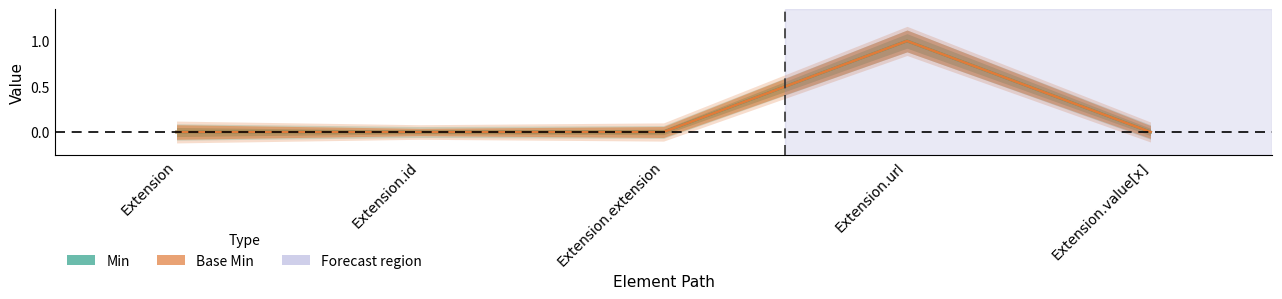

What is the highest value of the Min series?

1